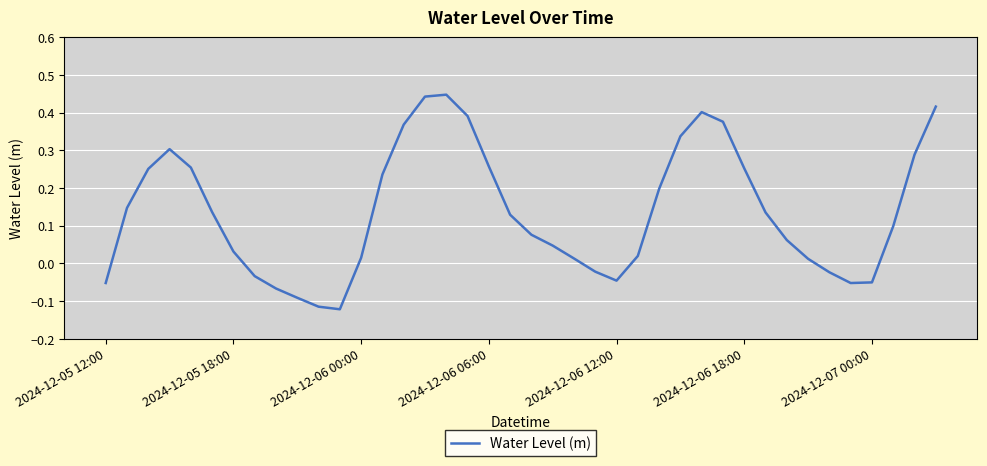

What is the difference between the maximum and minimum values?

0.6